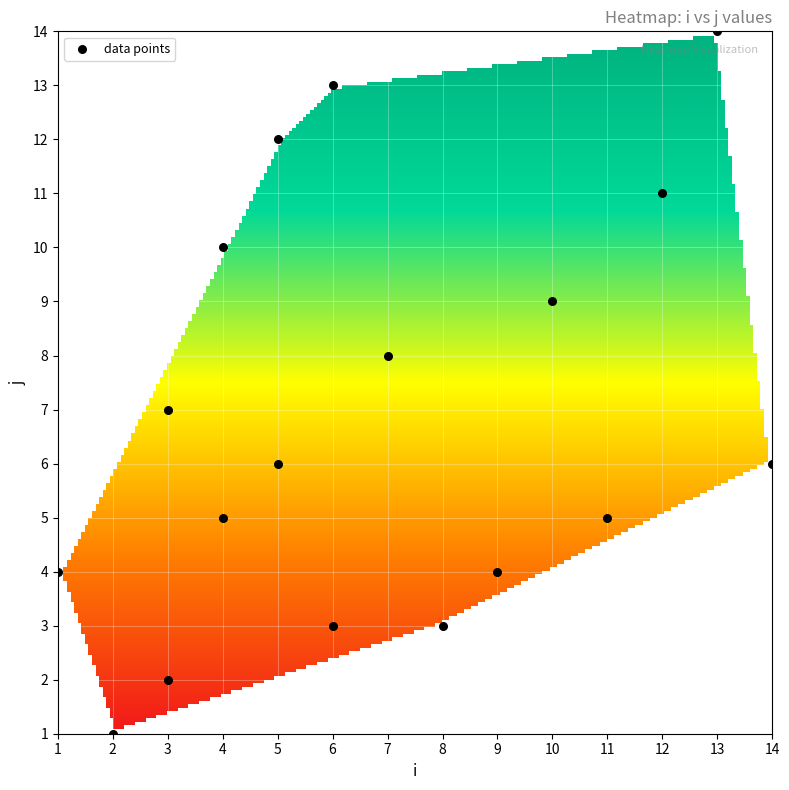

What is the range of X values (max minus min)?

13